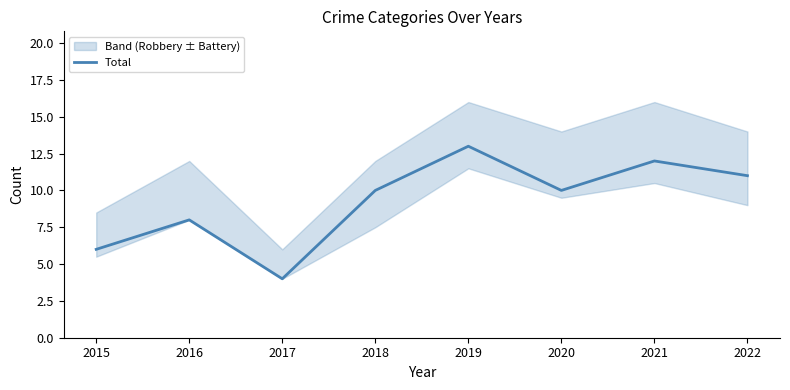

List the labels in order of value, smallest first.

2017, 2015, 2016, 2018, 2020, 2022, 2021, 2019